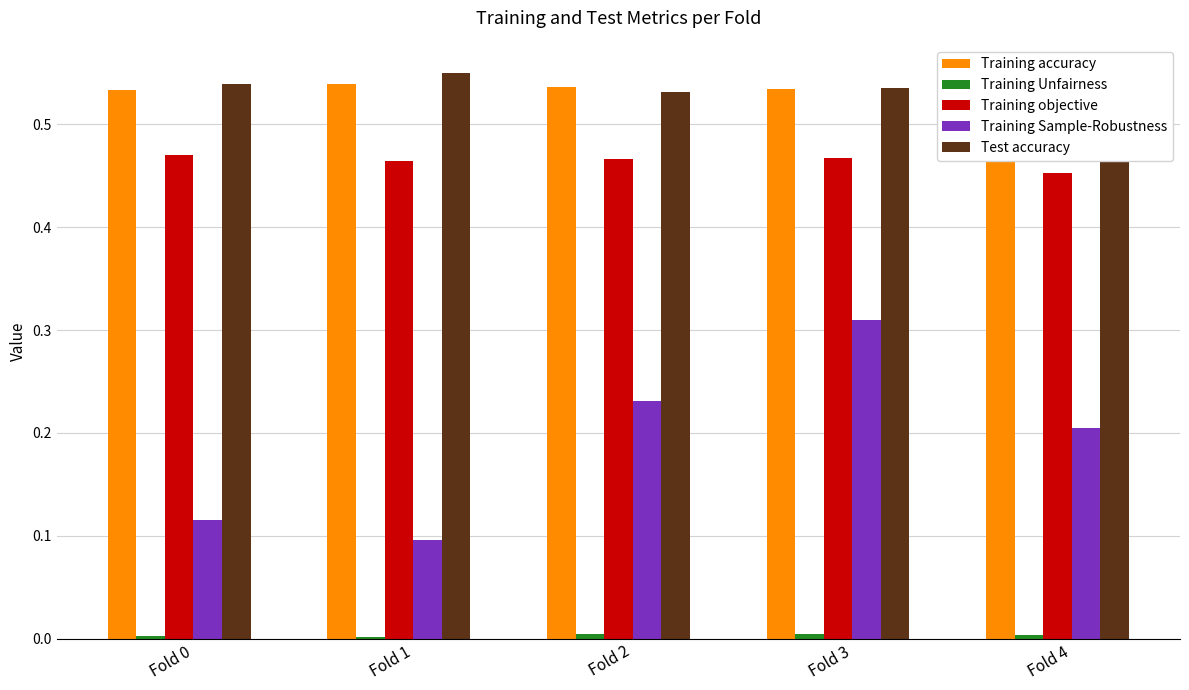

How many groups of bars are there?

5